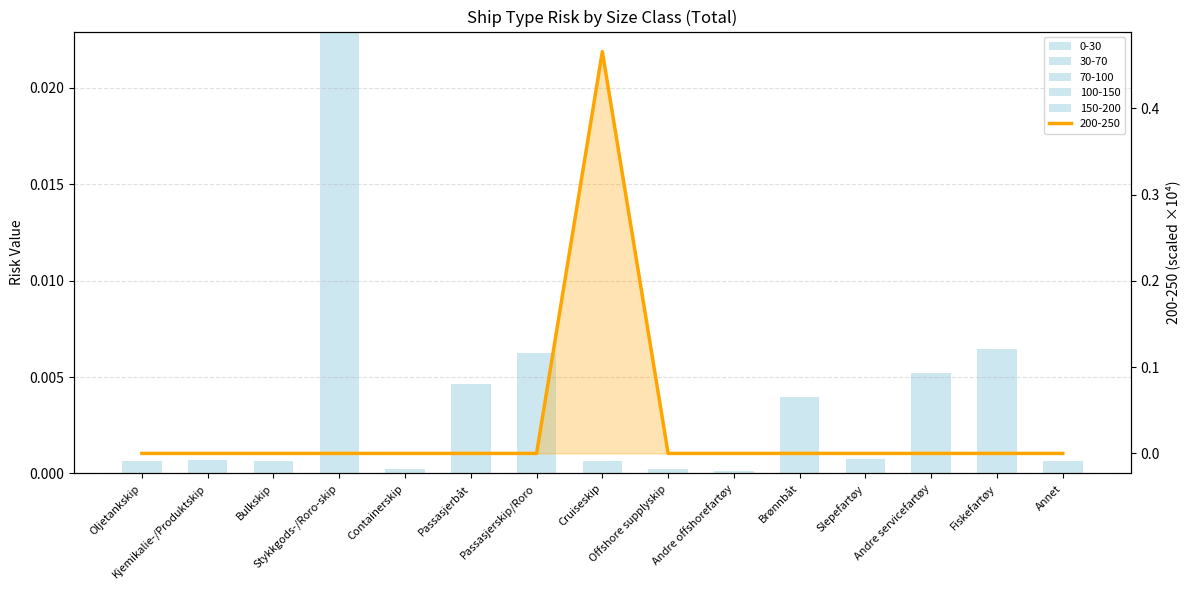

How many groups of bars are there?

15